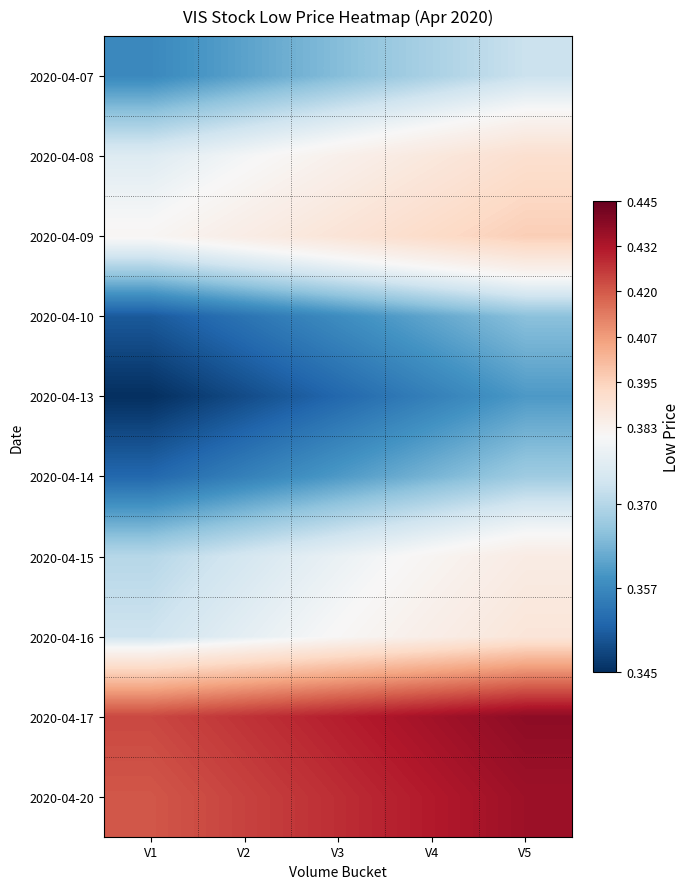

At which category is the sum across all series the highest?

V5